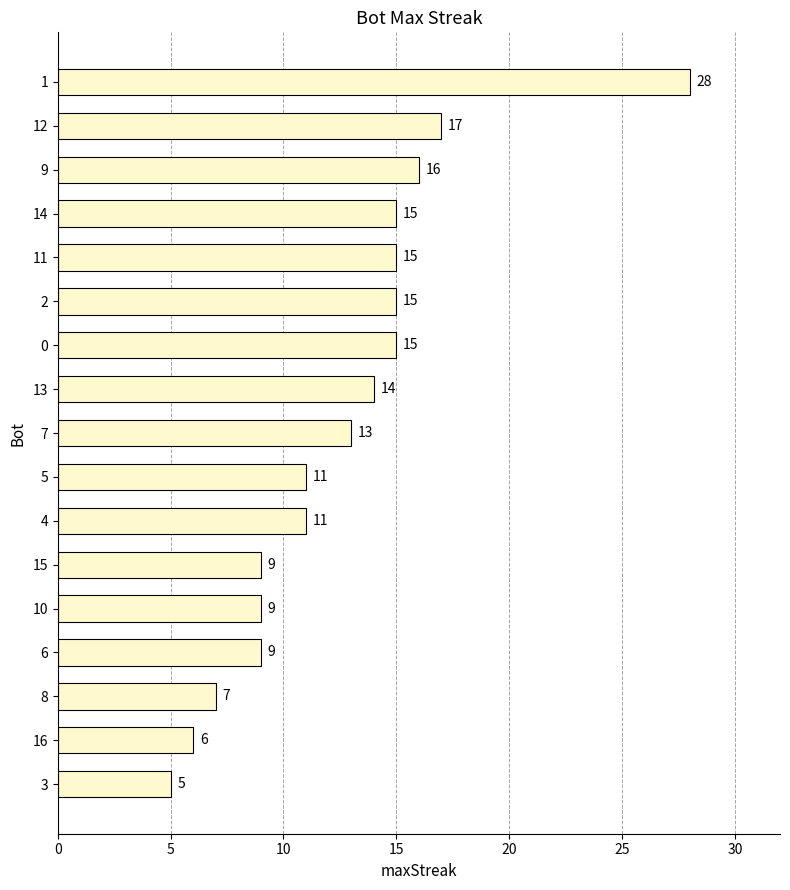

Reading top to bottom, extract all data points from this chart.

1=28	12=17	9=16	14=15	11=15	2=15	0=15	13=14	7=13	5=11	4=11	15=9	10=9	6=9	8=7	16=6	3=5